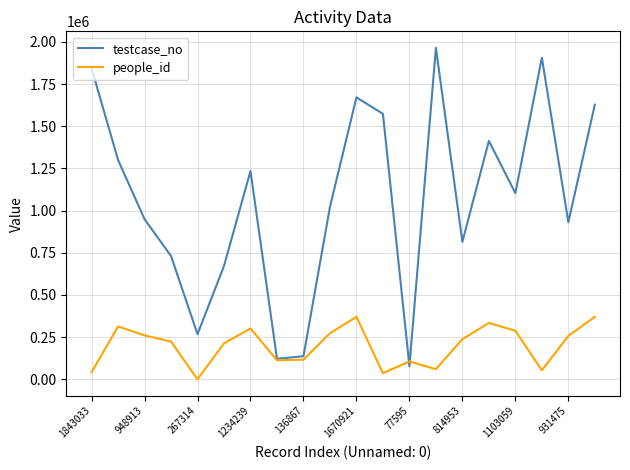

Which series has the largest total across all categories?

testcase_no